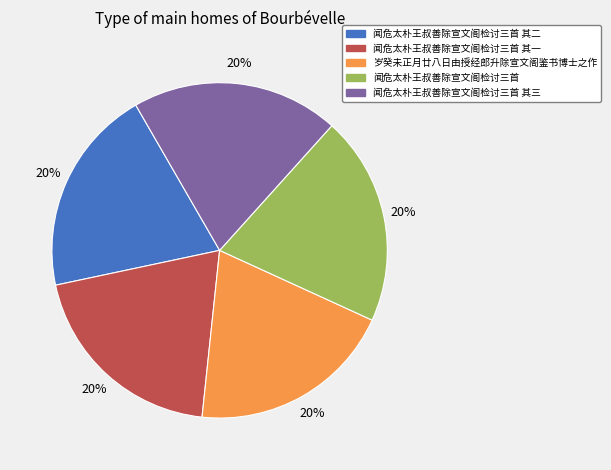

Approximately how many times larger is the value at 闻危太朴王叔善除宣文阁检讨三首 其三 compared to 闻危太朴王叔善除宣文阁检讨三首?

1.0